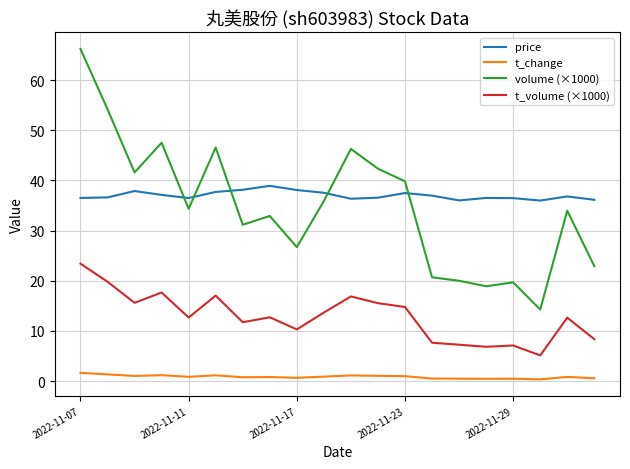

What is the highest value of the price series?

38.9